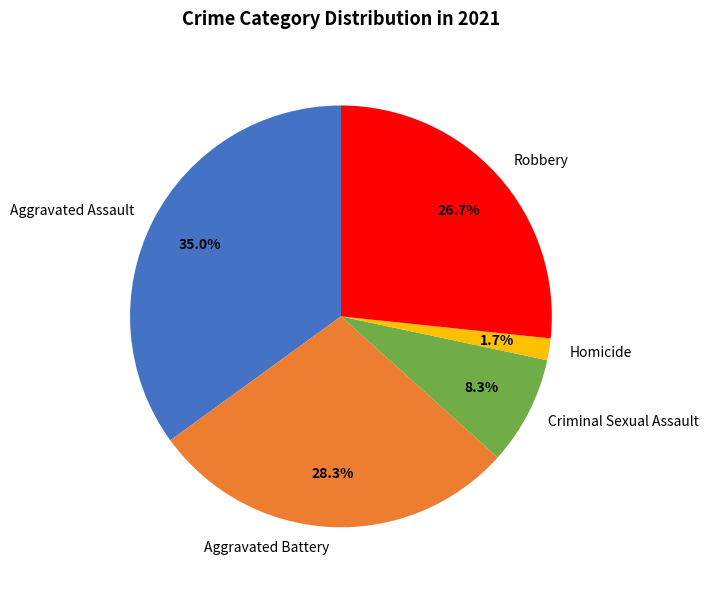

Is the sum of Homicide and Criminal Sexual Assault greater than half?

No